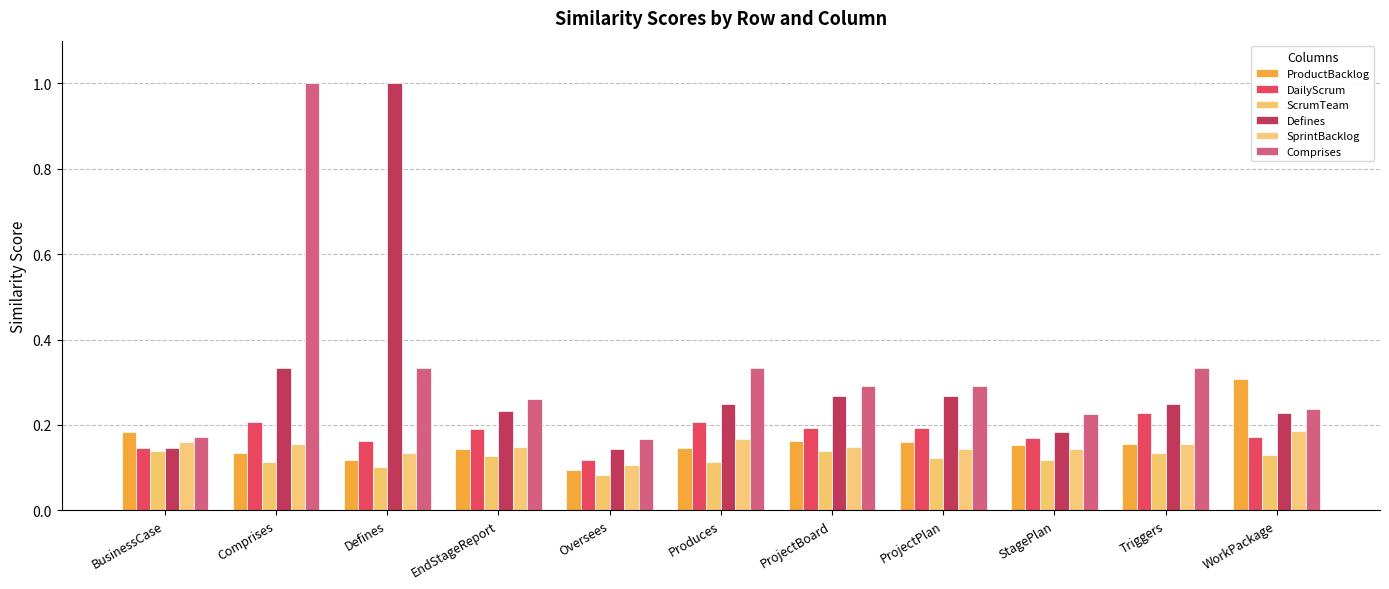

What is the maximum value for Comprises?

1.0